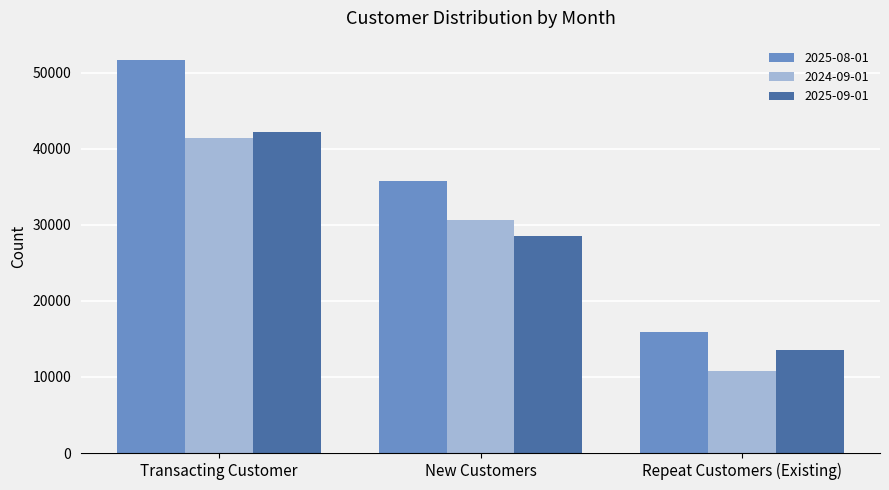

What is the difference between the second highest and minimum values in the 2024-09-01 series?

19755